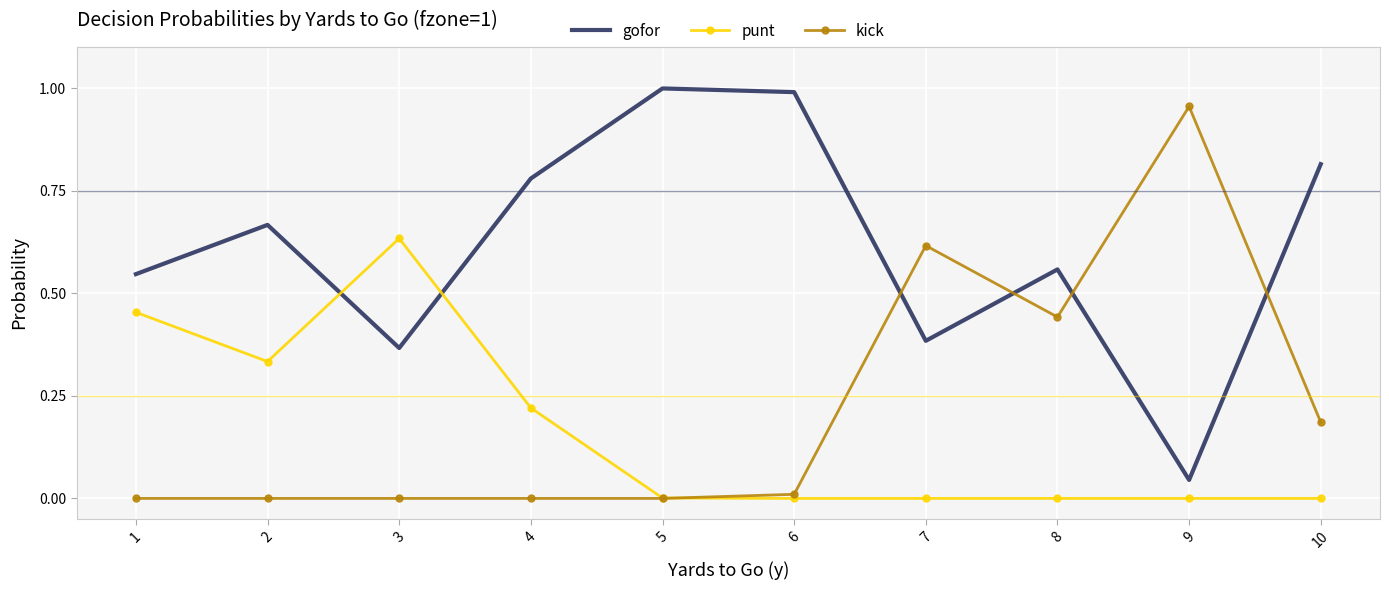

Which series changed the most between 4 and 9?

kick